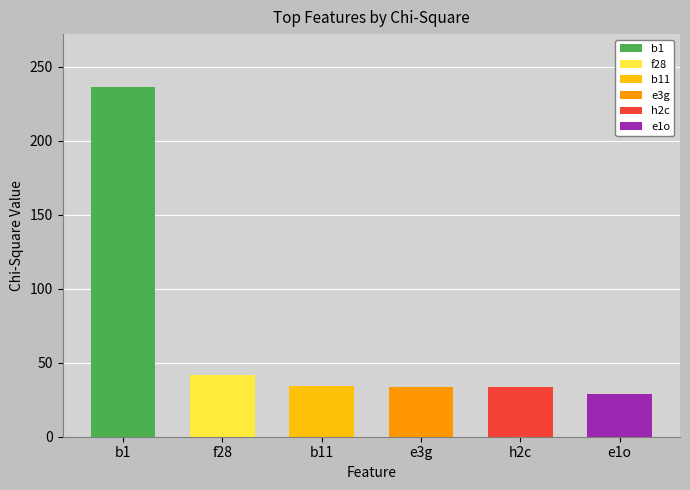

Between e3g and f28, which is larger?

f28